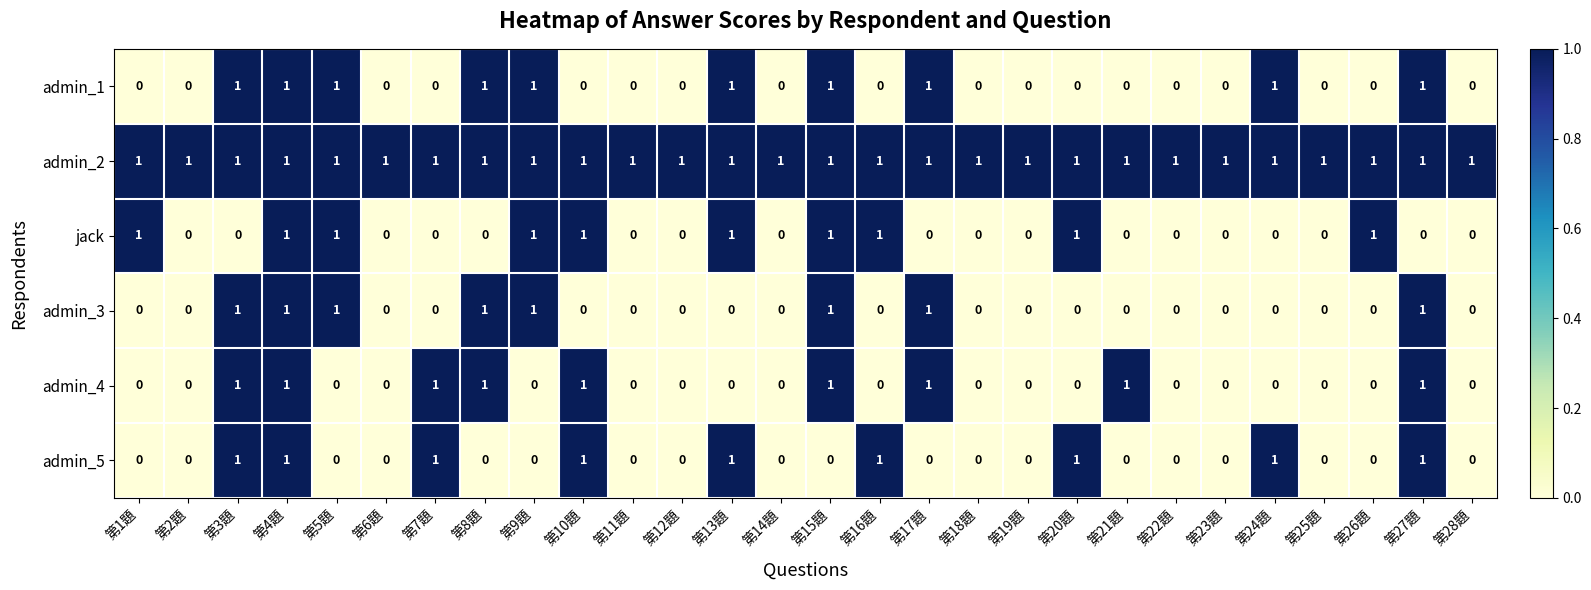

How many jack values are between 0 and 1?

28